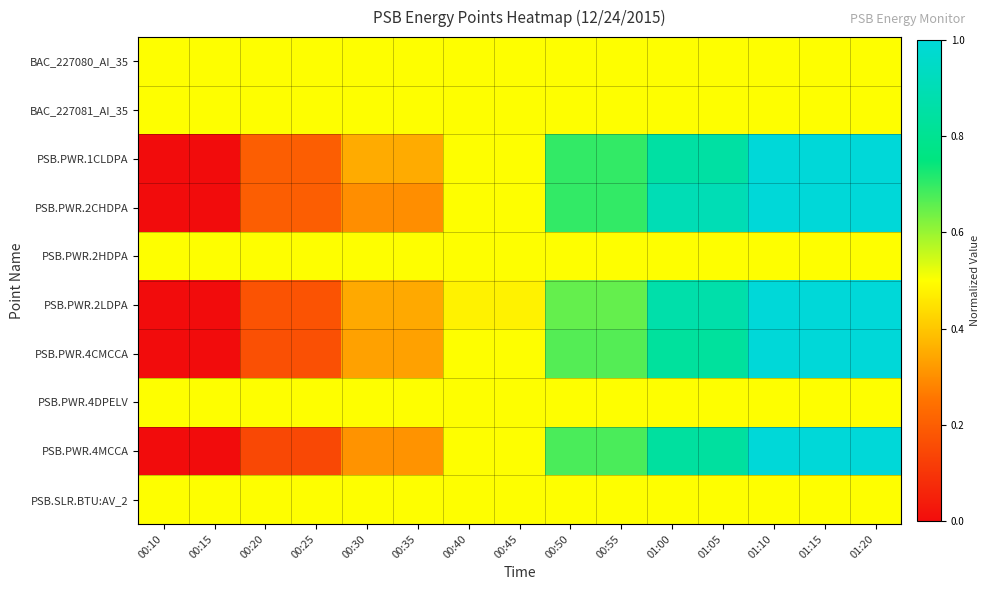

Reading right to left, extract all data points from this chart.

BAC_227080_AI_35: 01:20=0.5	01:15=0.5	01:10=0.5	01:05=0.5	01:00=0.5	00:55=0.5	00:50=0.5	00:45=0.5	00:40=0.5	00:35=0.5	00:30=0.5	00:25=0.5	00:20=0.5	00:15=0.5	00:10=0.5
BAC_227081_AI_35: 01:20=0.5	01:15=0.5	01:10=0.5	01:05=0.5	01:00=0.5	00:55=0.5	00:50=0.5	00:45=0.5	00:40=0.5	00:35=0.5	00:30=0.5	00:25=0.5	00:20=0.5	00:15=0.5	00:10=0.5
PSB.PWR.1CLDPA: 01:20=1.0	01:15=1.0	01:10=1.0	01:05=0.8	01:00=0.8	00:55=0.7	00:50=0.7	00:45=0.5	00:40=0.5	00:35=0.3	00:30=0.3	00:25=0.2	00:20=0.2	00:15=0.0	00:10=0.0
PSB.PWR.2CHDPA: 01:20=1.0	01:15=1.0	01:10=1.0	01:05=0.9	01:00=0.9	00:55=0.7	00:50=0.7	00:45=0.5	00:40=0.5	00:35=0.3	00:30=0.3	00:25=0.2	00:20=0.2	00:15=0.0	00:10=0.0
PSB.PWR.2HDPA: 01:20=0.5	01:15=0.5	01:10=0.5	01:05=0.5	01:00=0.5	00:55=0.5	00:50=0.5	00:45=0.5	00:40=0.5	00:35=0.5	00:30=0.5	00:25=0.5	00:20=0.5	00:15=0.5	00:10=0.5
PSB.PWR.2LDPA: 01:20=1.0	01:15=1.0	01:10=1.0	01:05=0.9	01:00=0.9	00:55=0.7	00:50=0.7	00:45=0.5	00:40=0.5	00:35=0.3	00:30=0.3	00:25=0.2	00:20=0.2	00:15=0.0	00:10=0.0
PSB.PWR.4CMCCA: 01:20=1.0	01:15=1.0	01:10=1.0	01:05=0.8	01:00=0.8	00:55=0.7	00:50=0.7	00:45=0.5	00:40=0.5	00:35=0.3	00:30=0.3	00:25=0.2	00:20=0.2	00:15=0.0	00:10=0.0
PSB.PWR.4DPELV: 01:20=0.5	01:15=0.5	01:10=0.5	01:05=0.5	01:00=0.5	00:55=0.5	00:50=0.5	00:45=0.5	00:40=0.5	00:35=0.5	00:30=0.5	00:25=0.5	00:20=0.5	00:15=0.5	00:10=0.5
PSB.PWR.4MCCA: 01:20=1.0	01:15=1.0	01:10=1.0	01:05=0.8	01:00=0.8	00:55=0.7	00:50=0.7	00:45=0.5	00:40=0.5	00:35=0.3	00:30=0.3	00:25=0.1	00:20=0.1	00:15=0.0	00:10=0.0
PSB.SLR.BTU:AV_2: 01:20=0.5	01:15=0.5	01:10=0.5	01:05=0.5	01:00=0.5	00:55=0.5	00:50=0.5	00:45=0.5	00:40=0.5	00:35=0.5	00:30=0.5	00:25=0.5	00:20=0.5	00:15=0.5	00:10=0.5